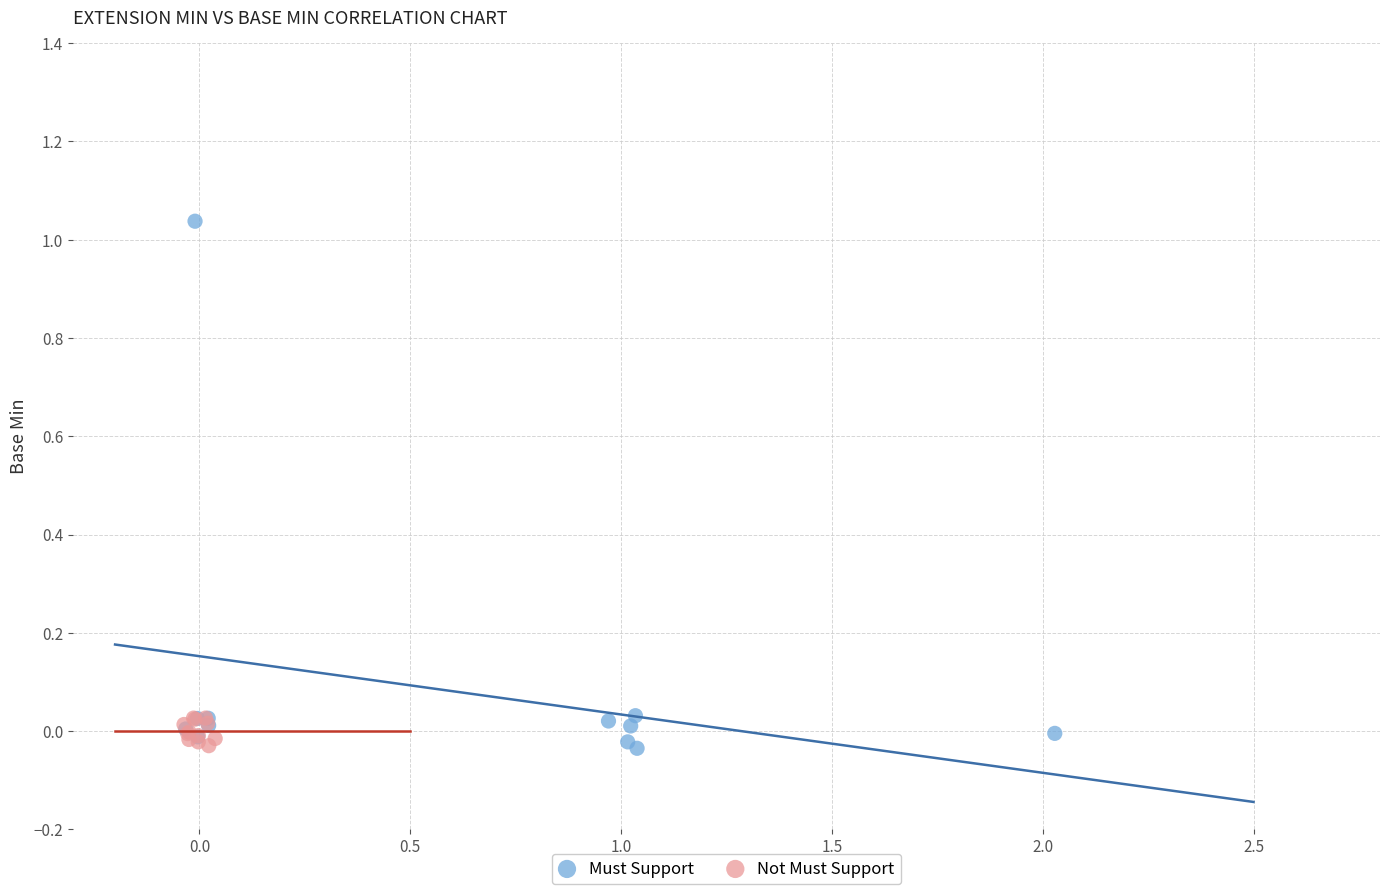

Which series has the largest Y range (max minus min)?

Must Support